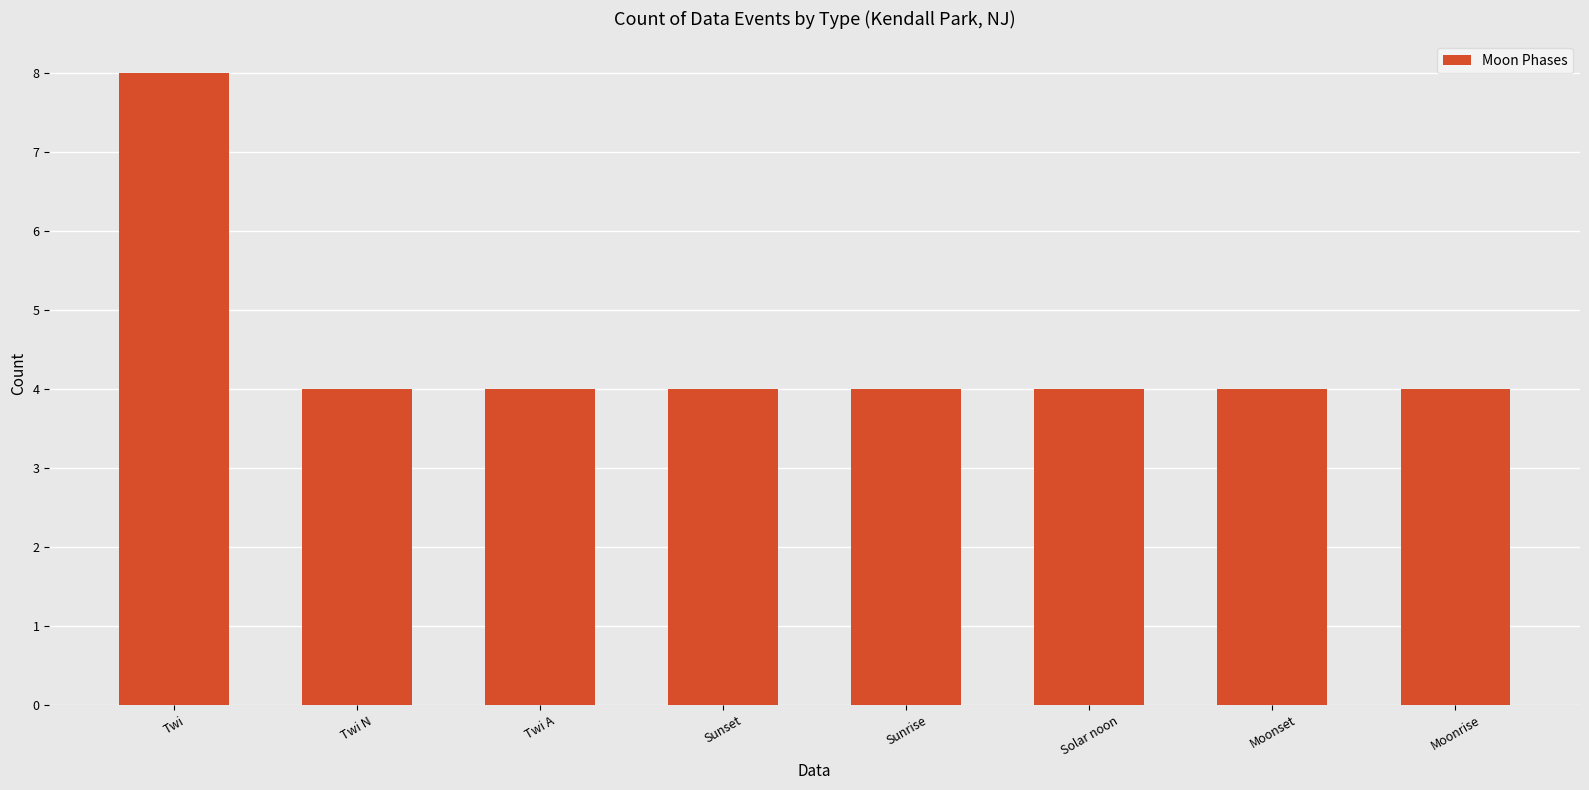

Reading left to right, what are all the values shown in this chart?

Twi=8	Twi N=4	Twi A=4	Sunset=4	Sunrise=4	Solar noon=4	Moonset=4	Moonrise=4